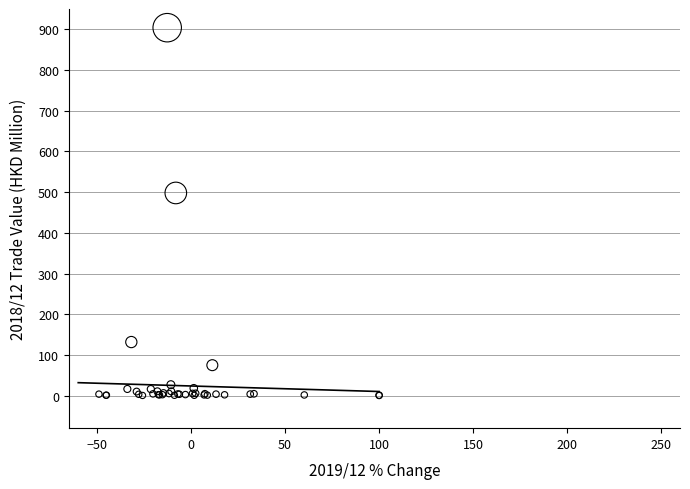

What Y value in the scatter plot is closest to 452?

498.0